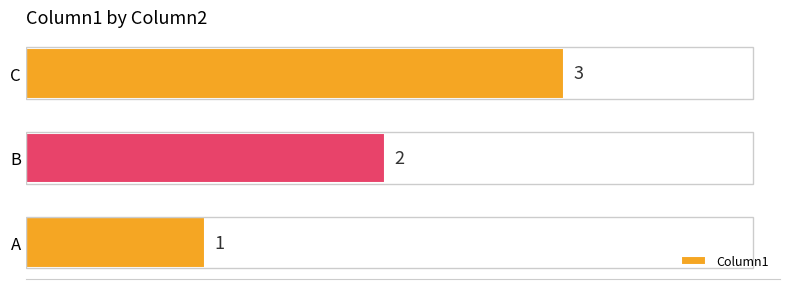

How many data points are less than 2?

1